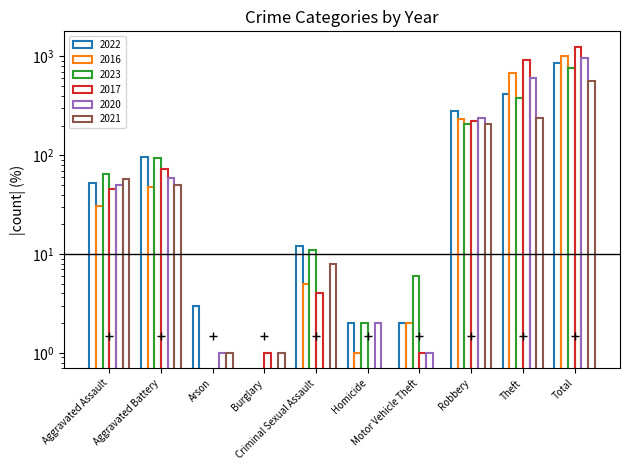

Rank the series by their maximum value, from highest to lowest.

2017, 2016, 2020, 2022, 2023, 2021